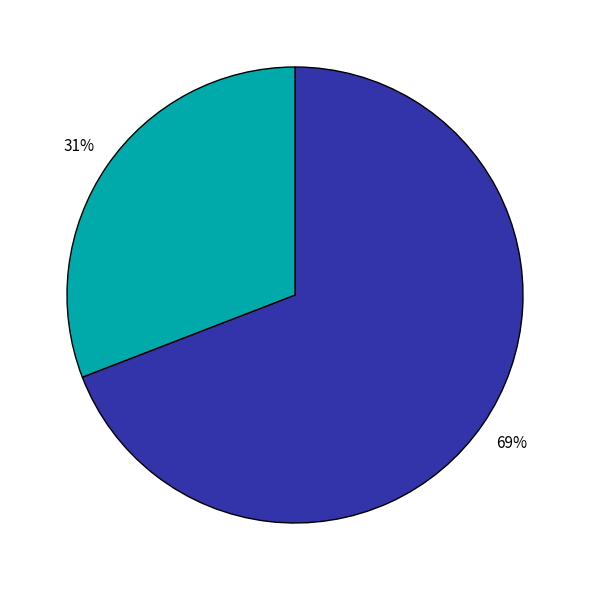

To the nearest percent, what is the difference between the largest and smallest slice percentages?

38%